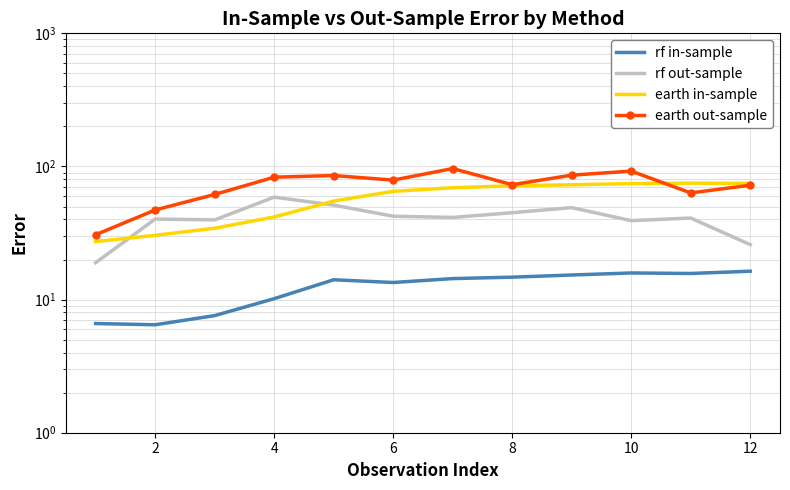

Is the value of rf in-sample at 10 greater than the value of earth in-sample at 8?

No